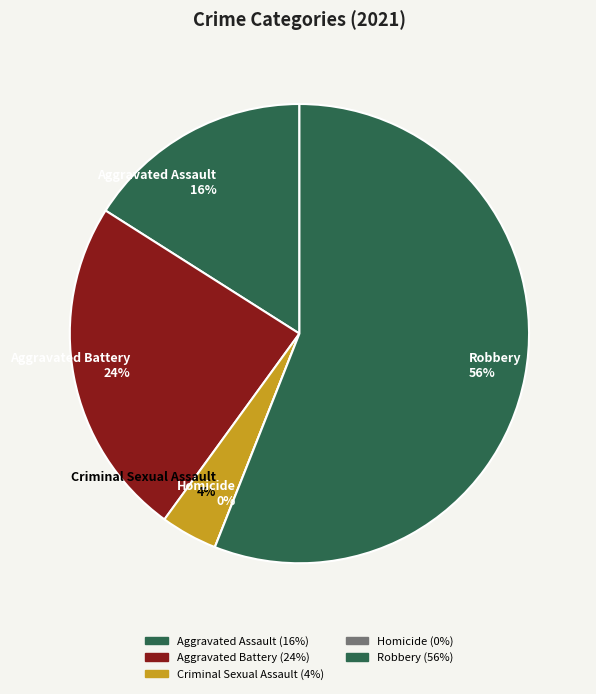

Rank the categories by value from lowest to highest.

Homicide, Criminal Sexual Assault, Aggravated Assault, Aggravated Battery, Robbery